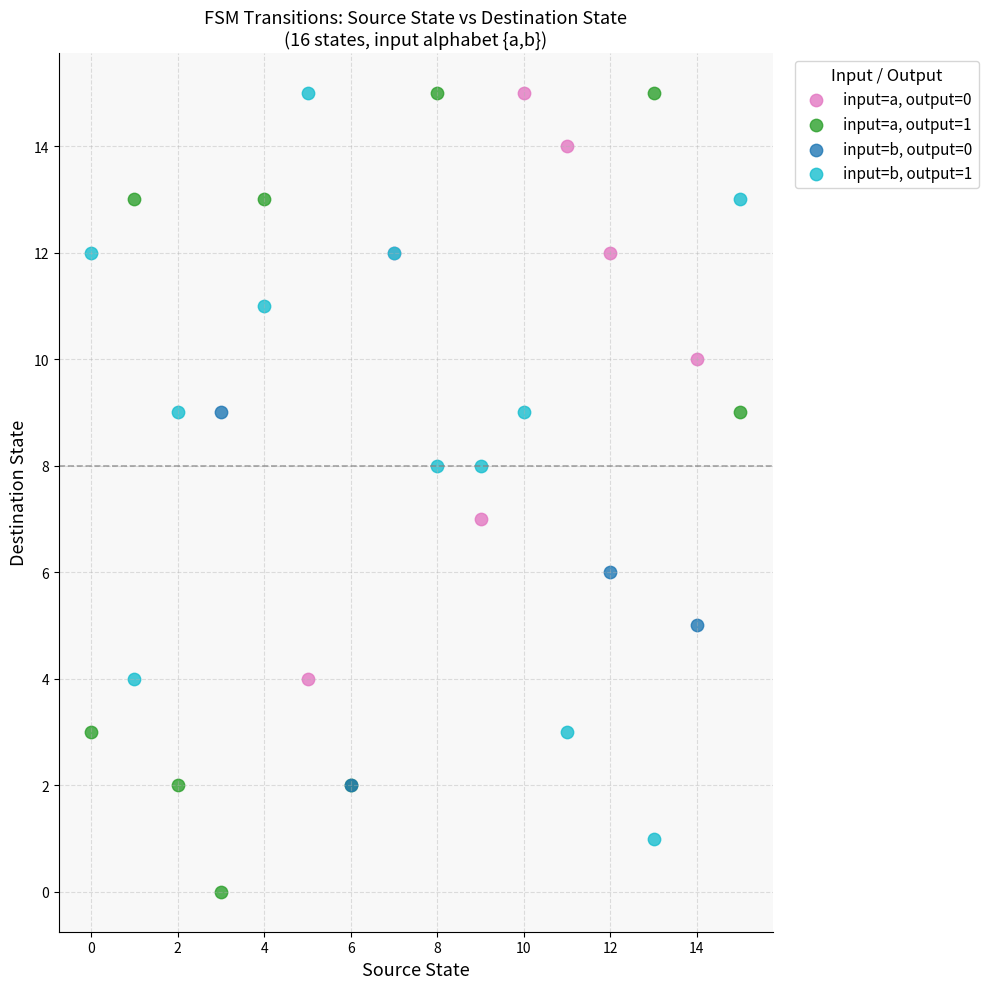

What are all the series names shown in the legend?

input=a, output=0, input=a, output=1, input=b, output=0, input=b, output=1